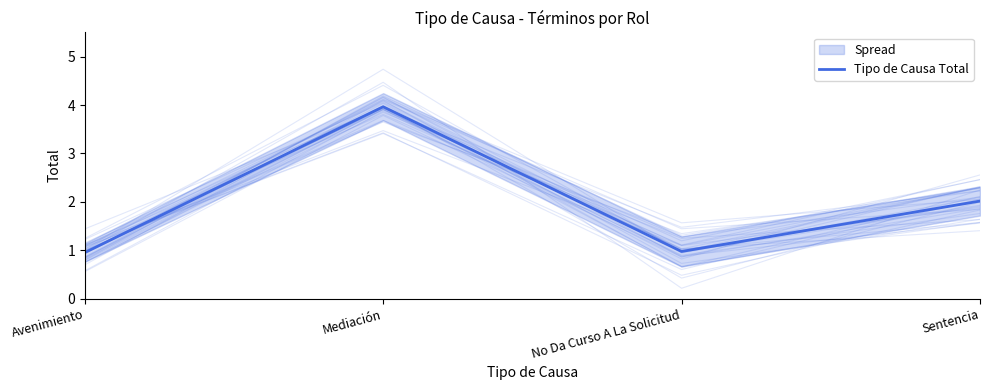

What is the maximum value shown in the chart?

4.0